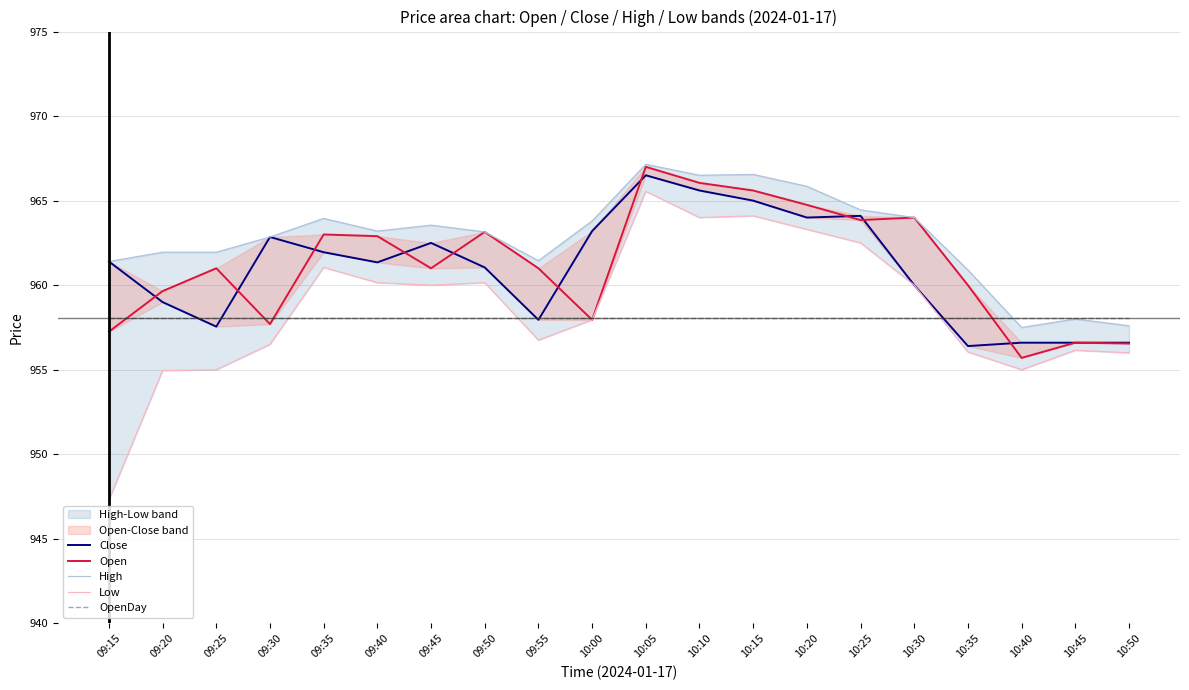

Which category has the highest value in the Close series?

10:05